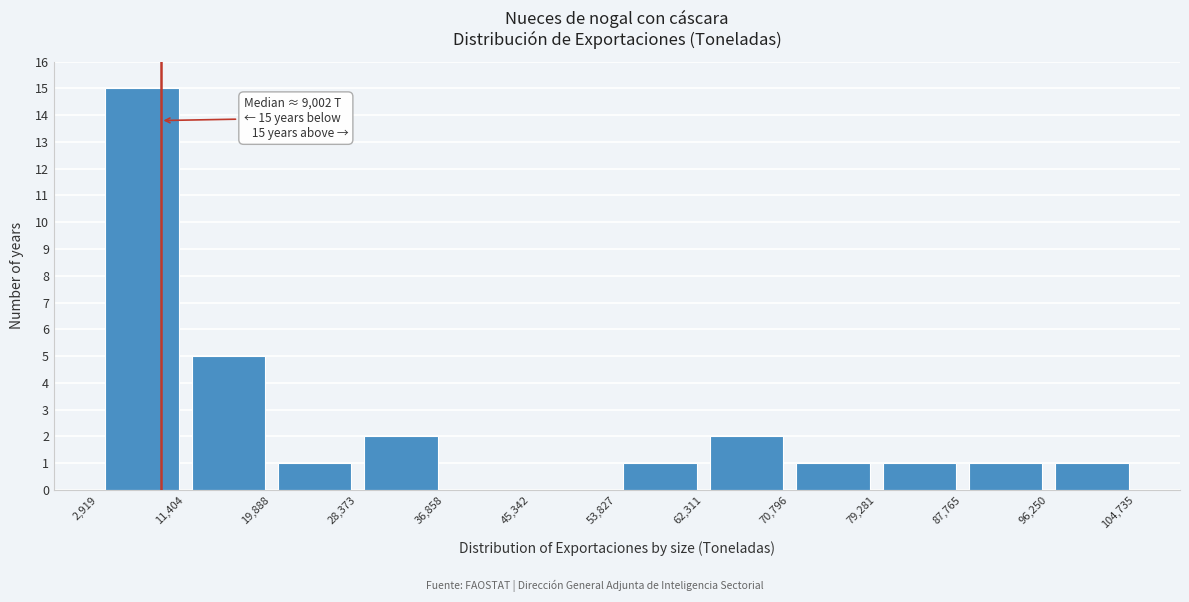

Which range on the x-axis has the tallest bar?

2,919 to 11,404